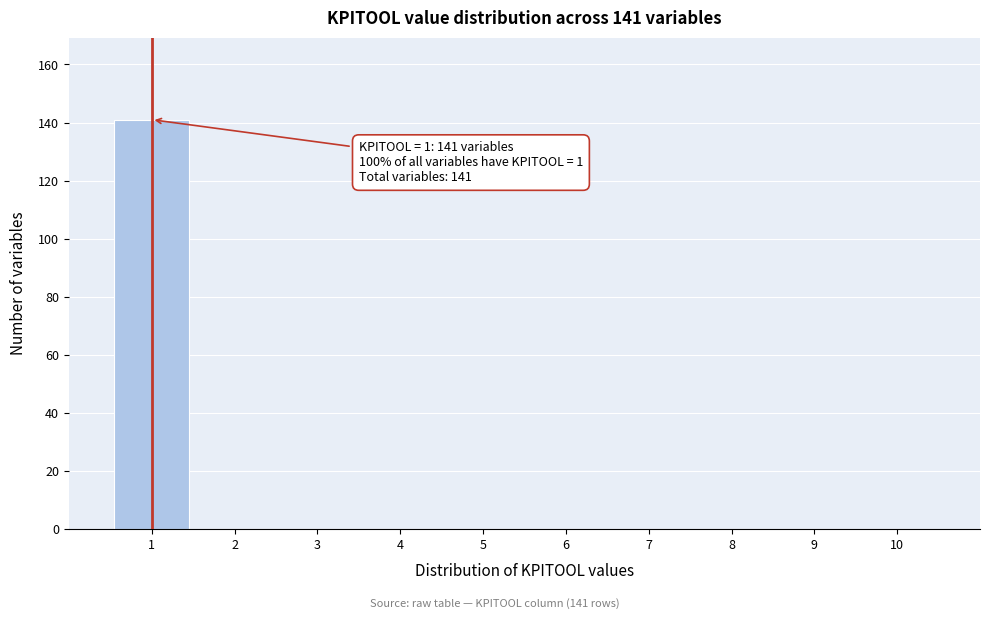

Over which range of the x-axis is the bar tallest?

0.5 to 1.5